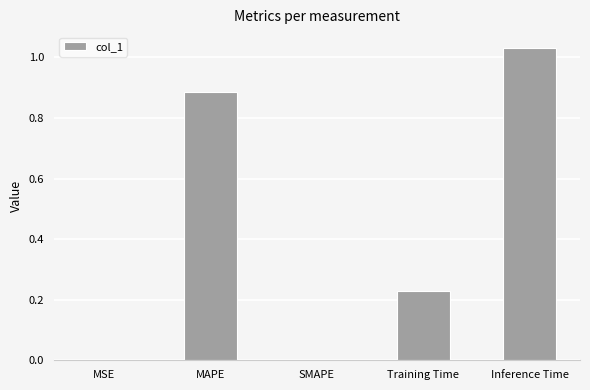

What is the sum of all values?

2.1